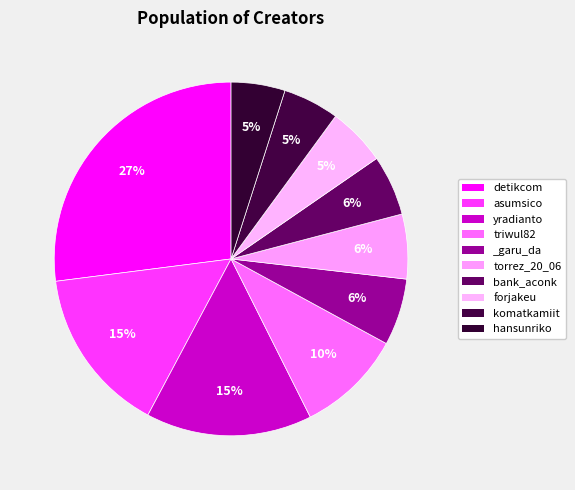

Is there a majority slice in this chart?

No